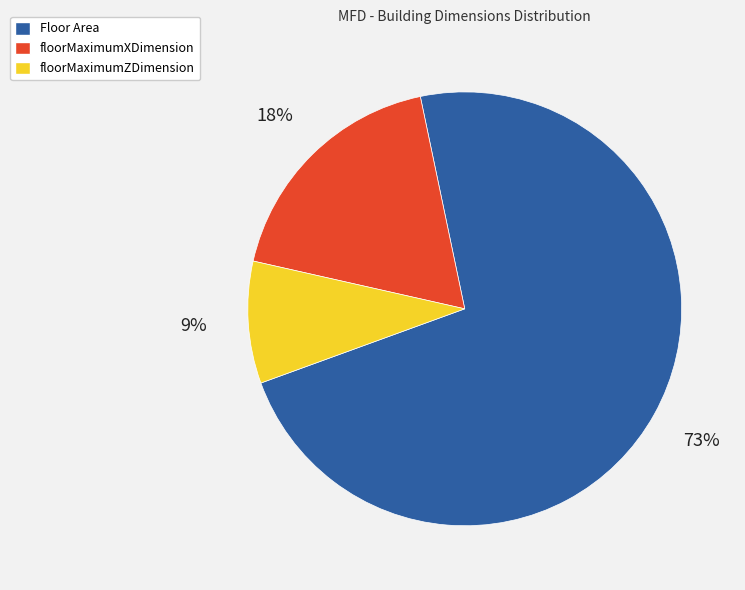

Does Floor Area account for over 50% of the chart?

Yes